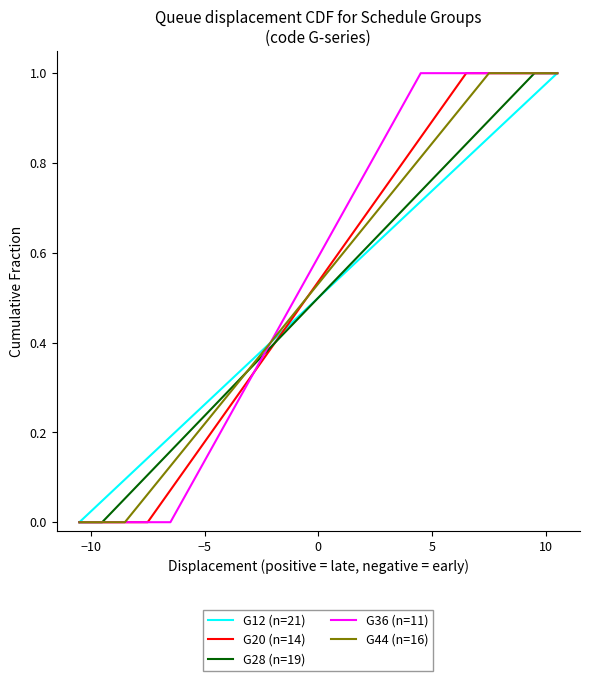

Is this an area chart (filled region under the line)?

No